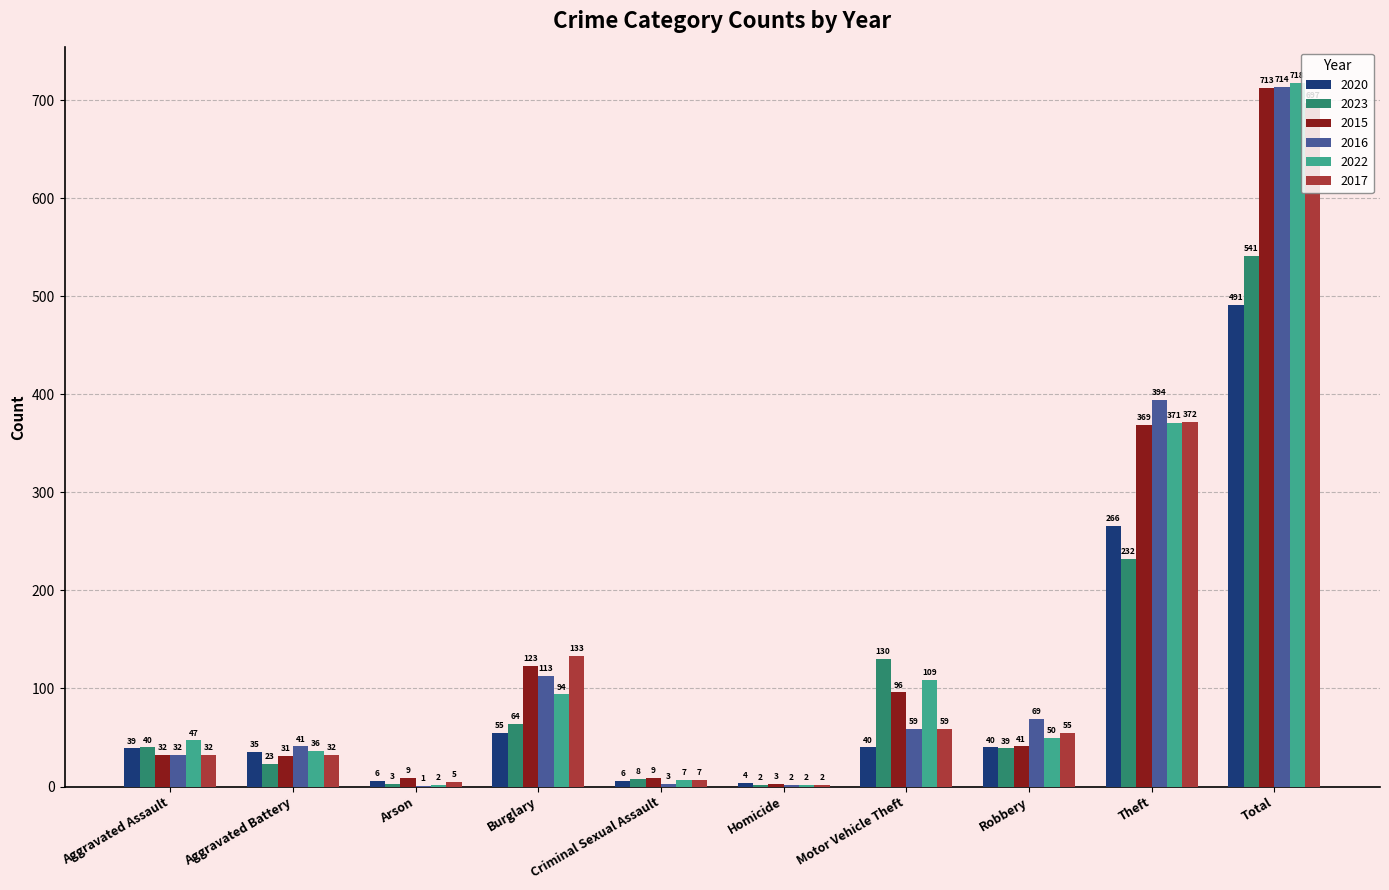

Which label corresponds to the largest value in the chart?

Total